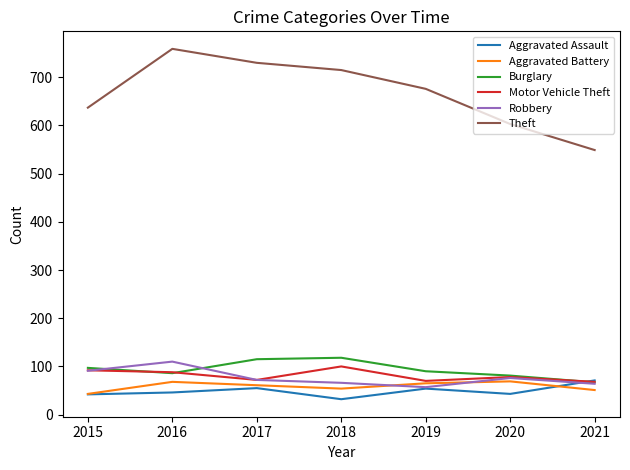

At which label does Robbery reach its peak?

2016